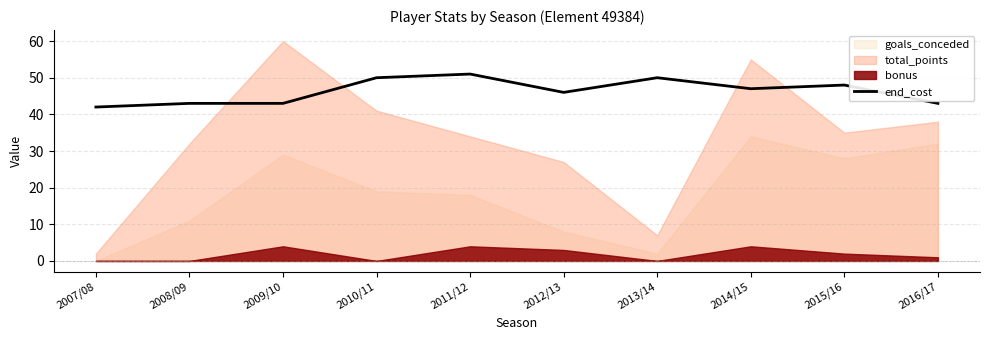

The end_cost series shows 43 at 2008/09. True or false?

True